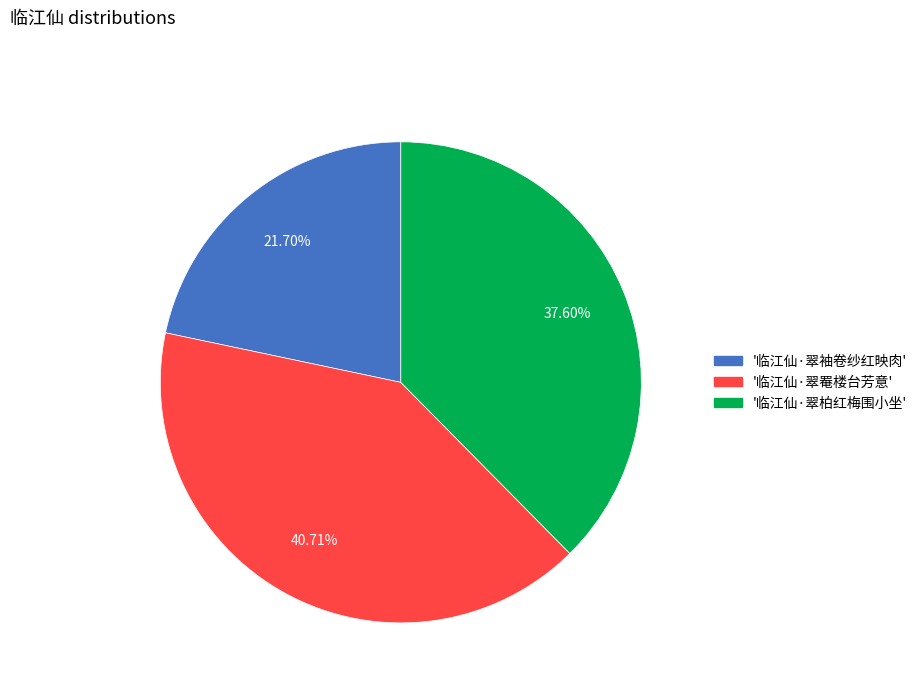

Rank the categories by value from lowest to highest.

'临江仙·翠袖卷纱红映肉', '临江仙·翠柏红梅围小坐', '临江仙·翠罨楼台芳意'